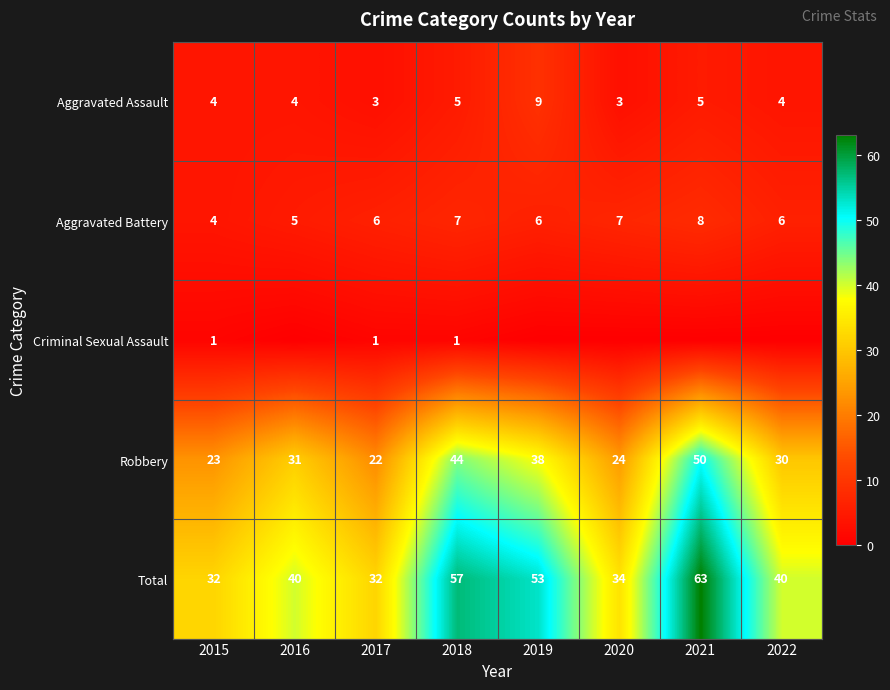

True or false: Aggravated Battery has a value of 8 at 2021.

True